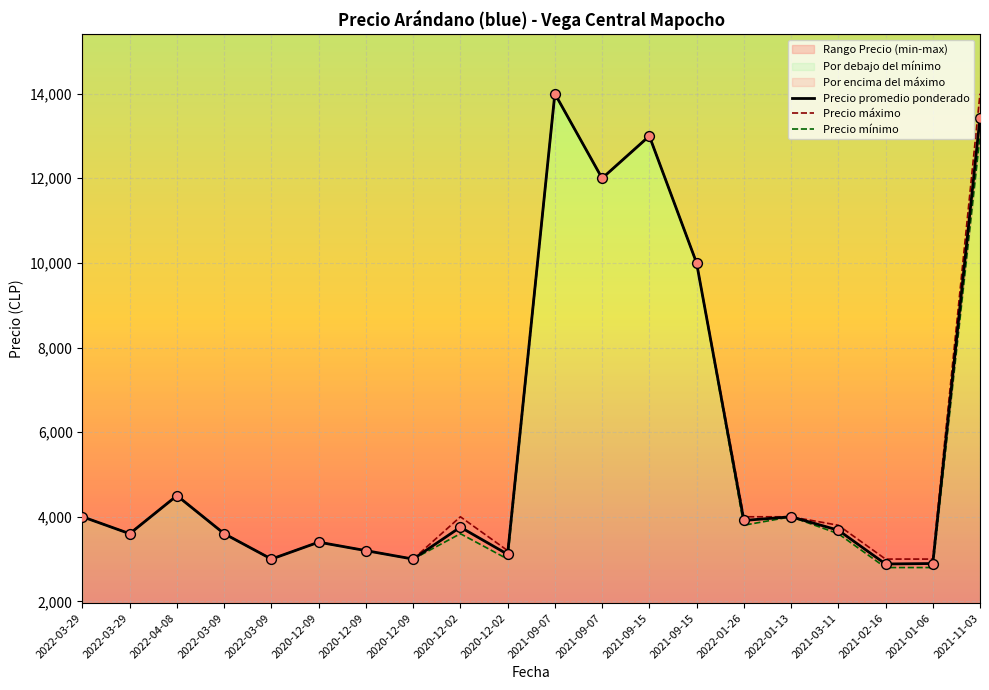

Which series has the largest total across all categories?

Precio maximo